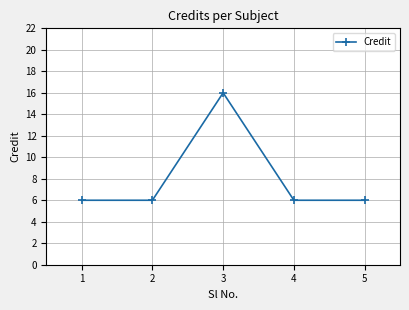

True or false: the data has more than 2 interior local peaks.

False